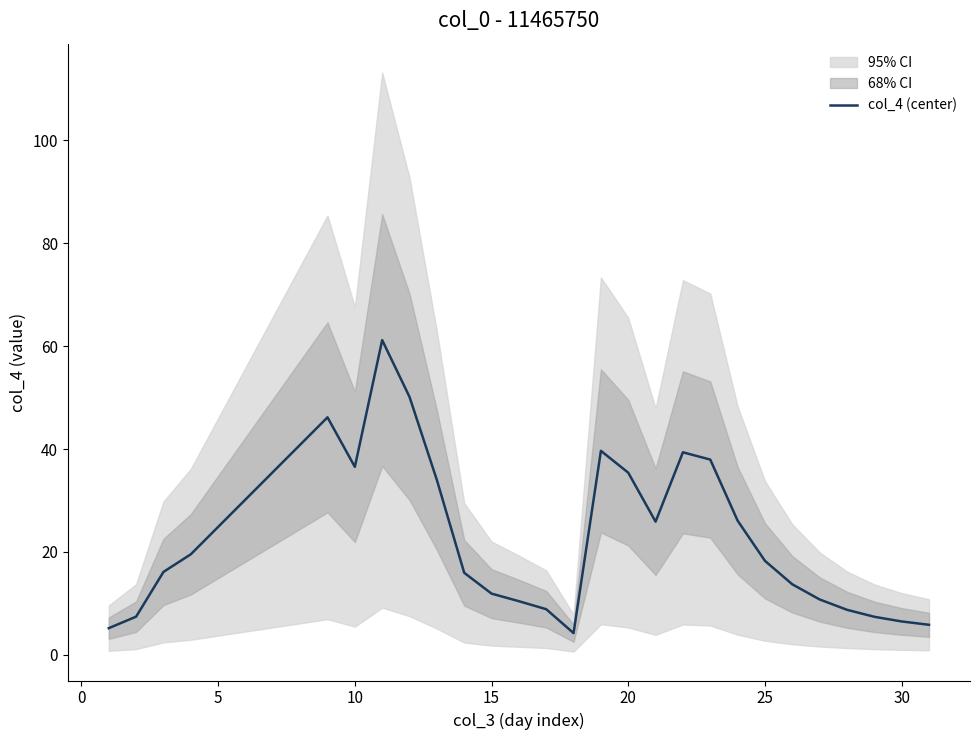

The col_4 (center) series shows 60.5 at 10. True or false?

False